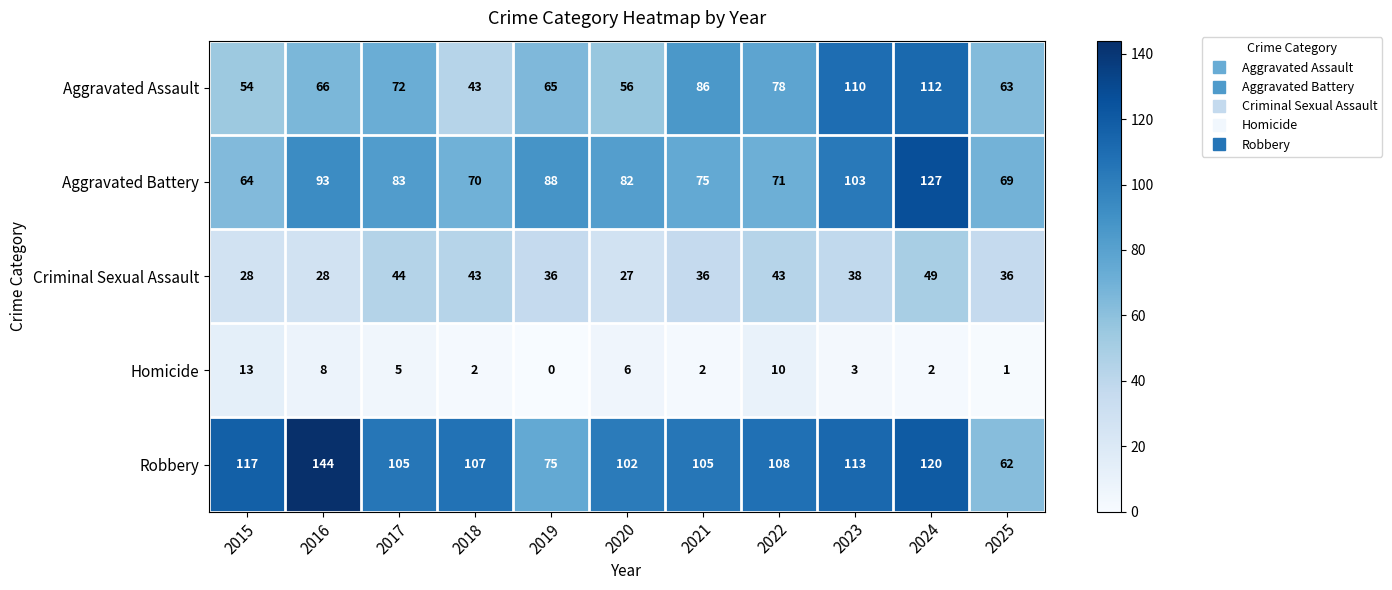

What is the total value across all series at 2021?

304